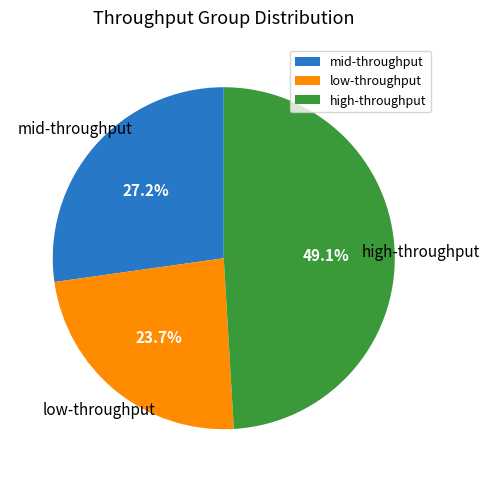

Rank the categories by value from highest to lowest.

high-throughput, mid-throughput, low-throughput